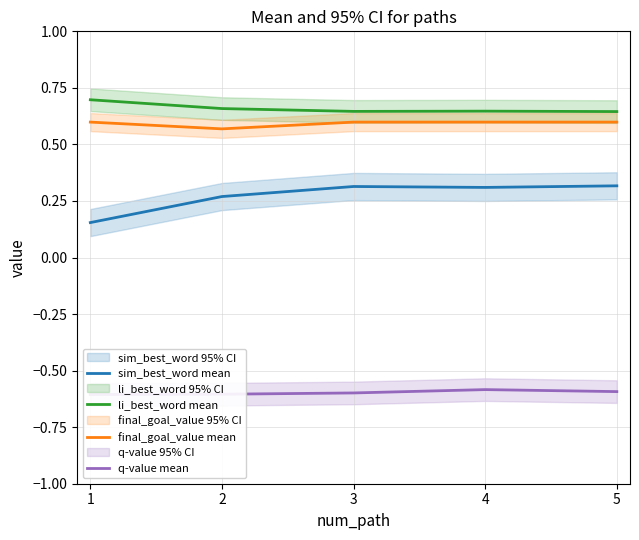

Where is q-value mean nearest to the value 0?

4